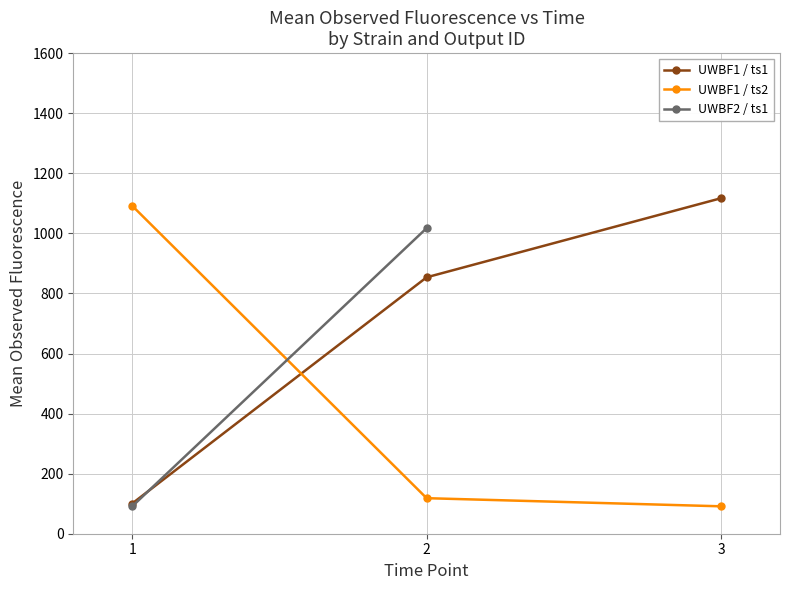

What is the value of the UWBF1 / ts1 point at the 1st from the left?

100.6